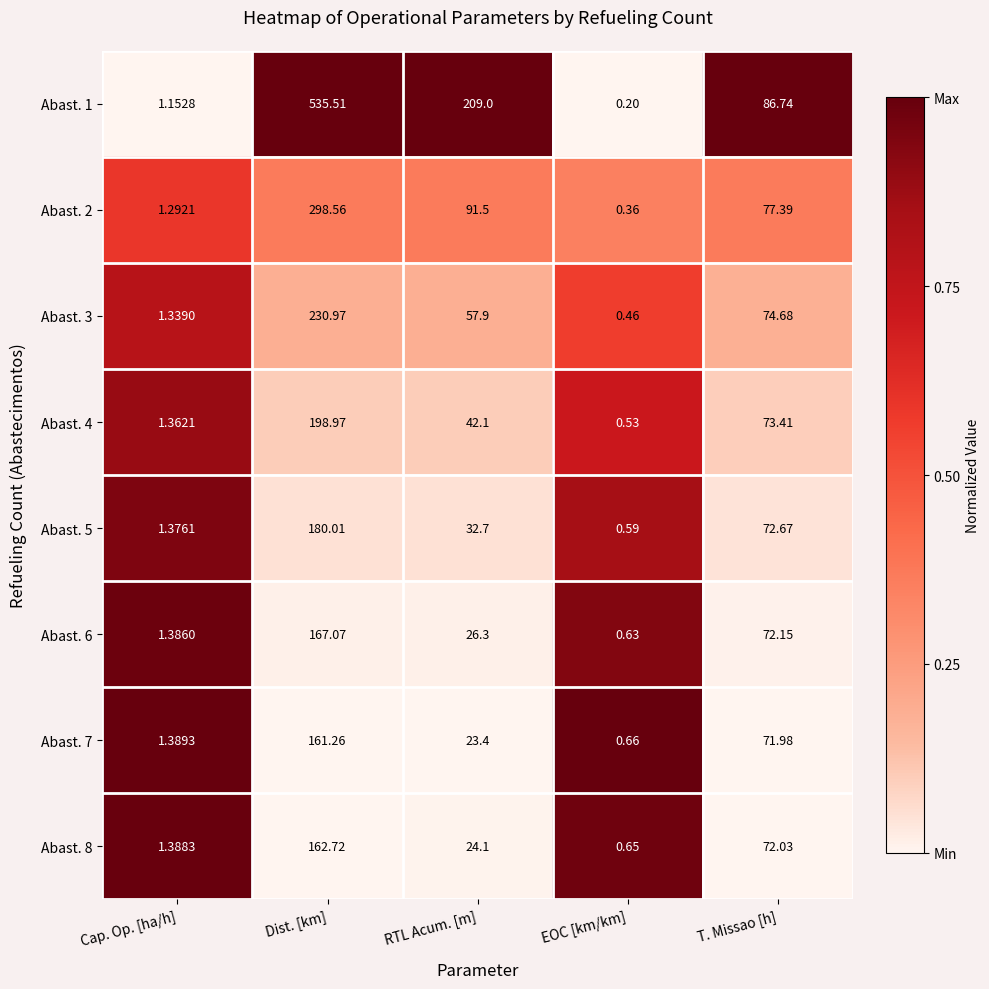

List the labels in order of Abast. 5 value, smallest first.

EOC [km/km], Cap. Op. [ha/h], RTL Acum. [m], T. Missao [h], Dist. [km]